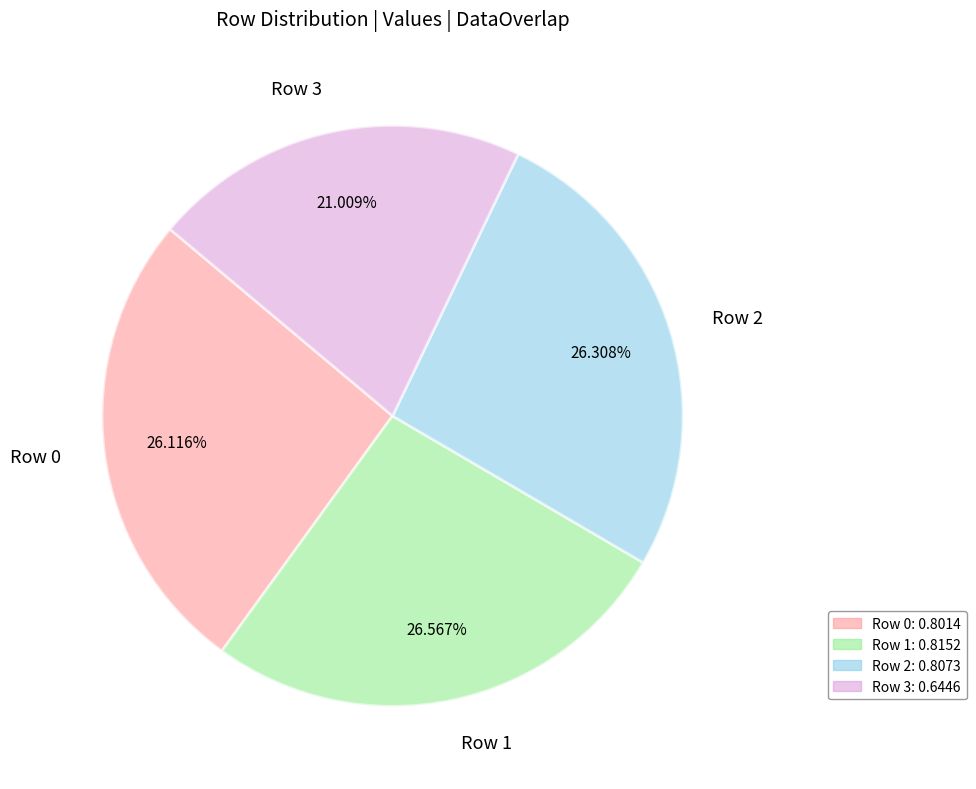

To the nearest percent, what is the difference between the largest and smallest slice percentages?

6%